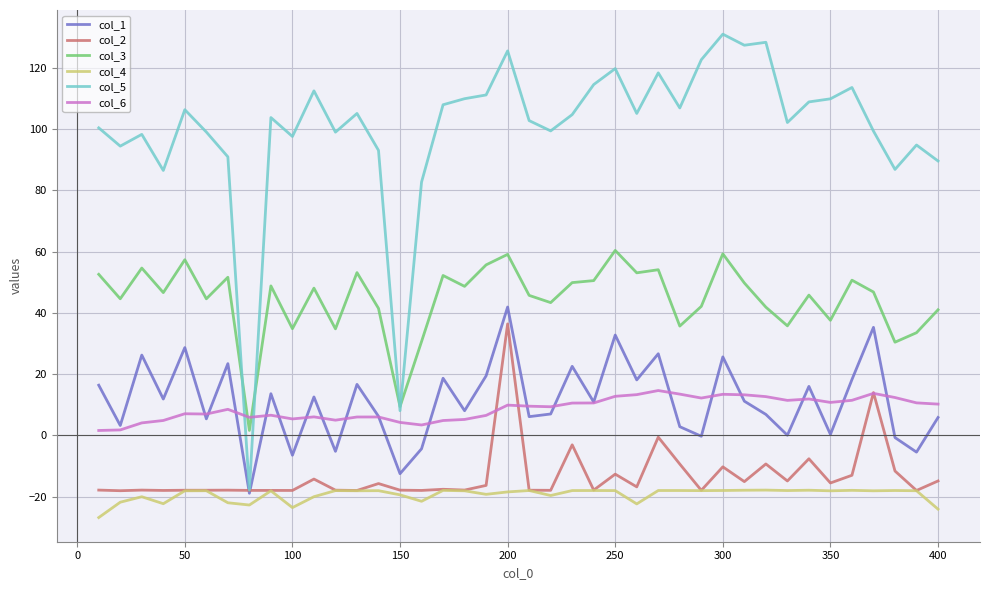

In col_1, how many points are higher than both neighbors (excluding endpoints)?

14